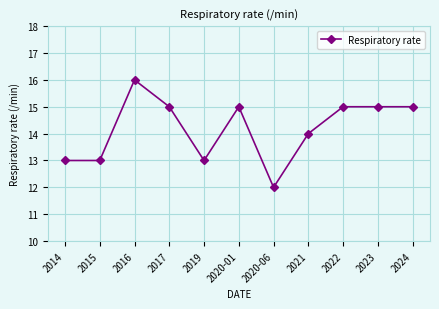

True or false: the data shows 15 at 2020-01.

True